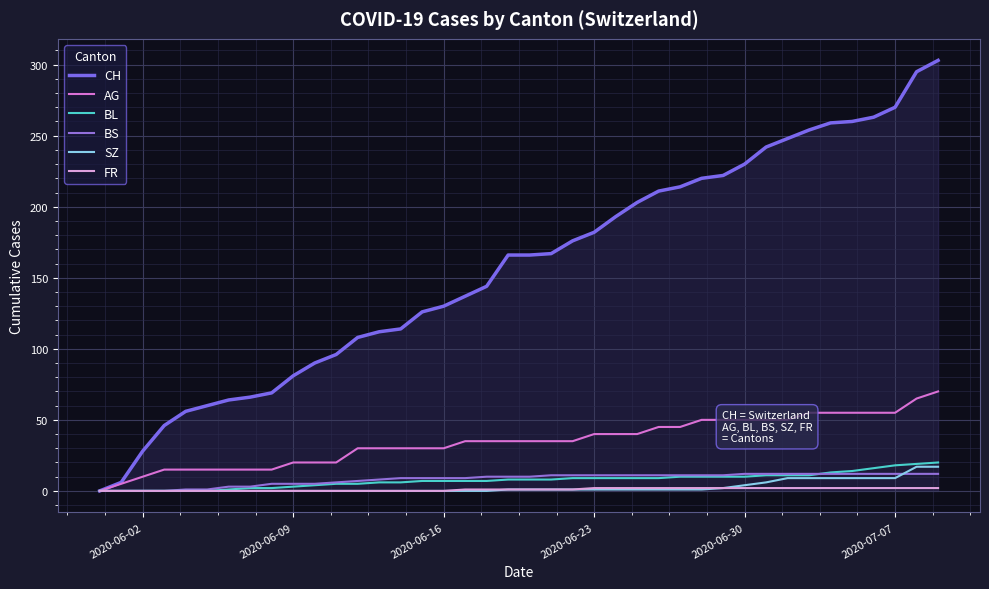

How many lines are shown in the chart?

6